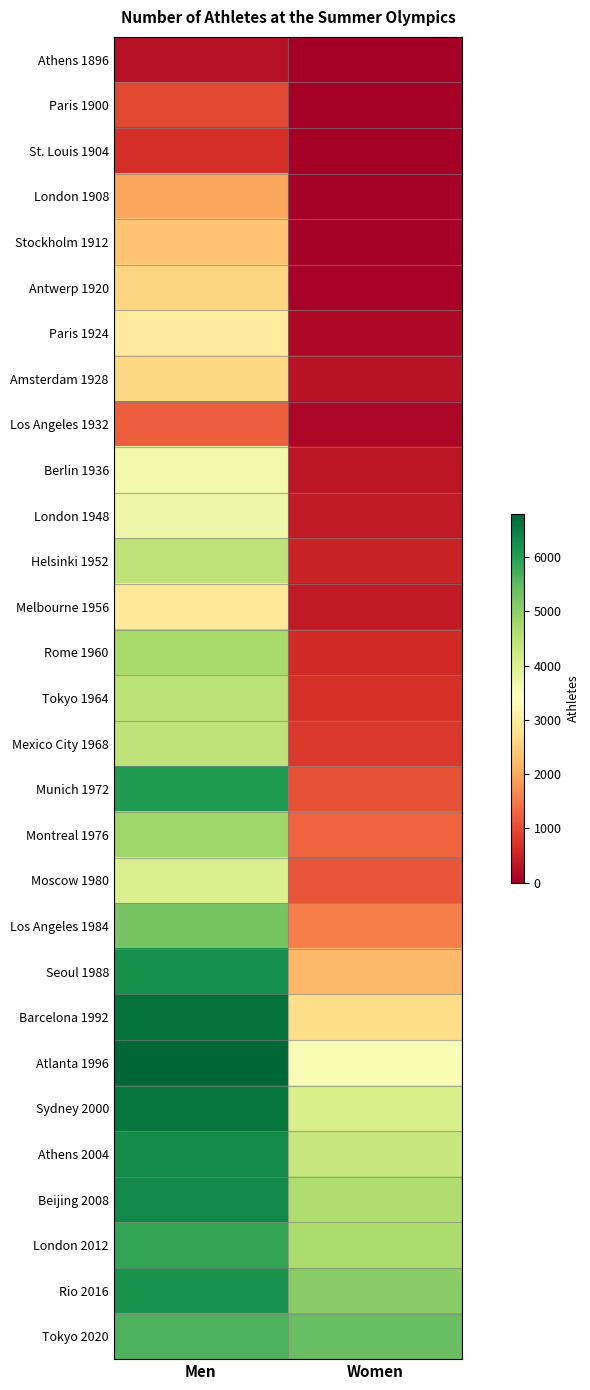

Which label corresponds to the smallest value in the chart?

Women